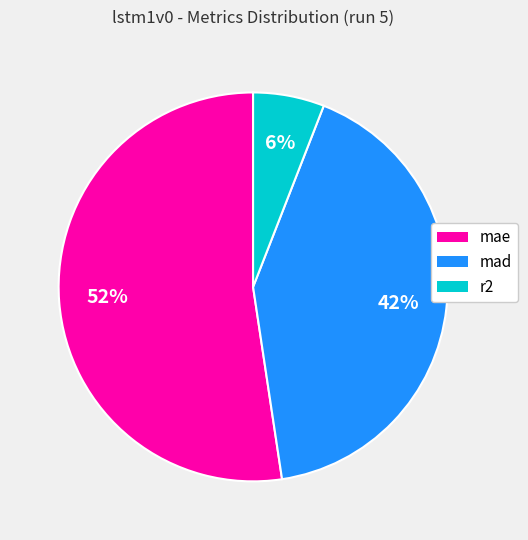

To the nearest percent, what is the average slice percentage?

33%